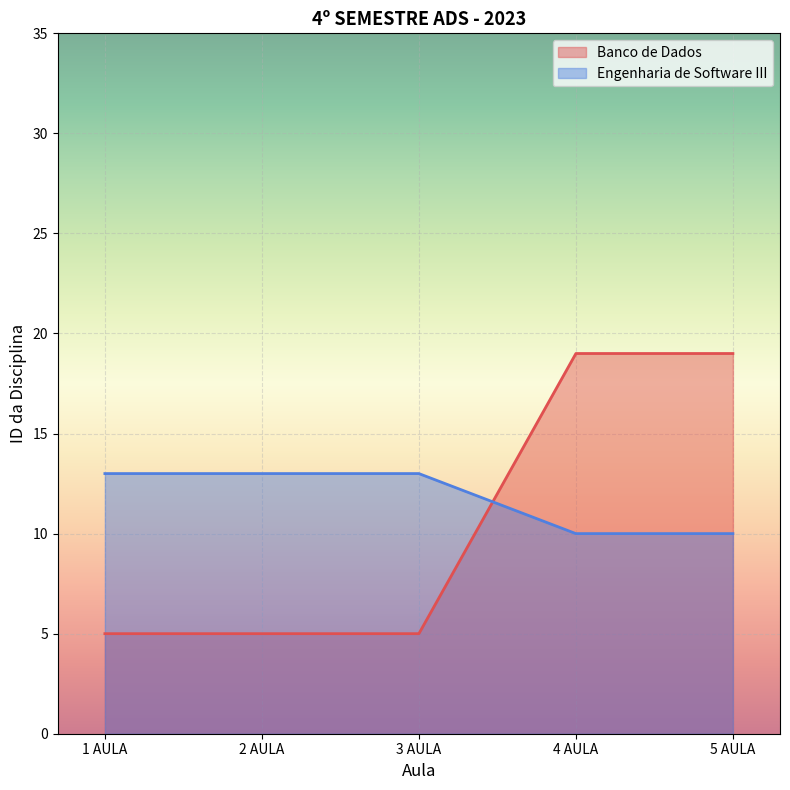

How many Banco de Dados values are between 5 and 19?

5